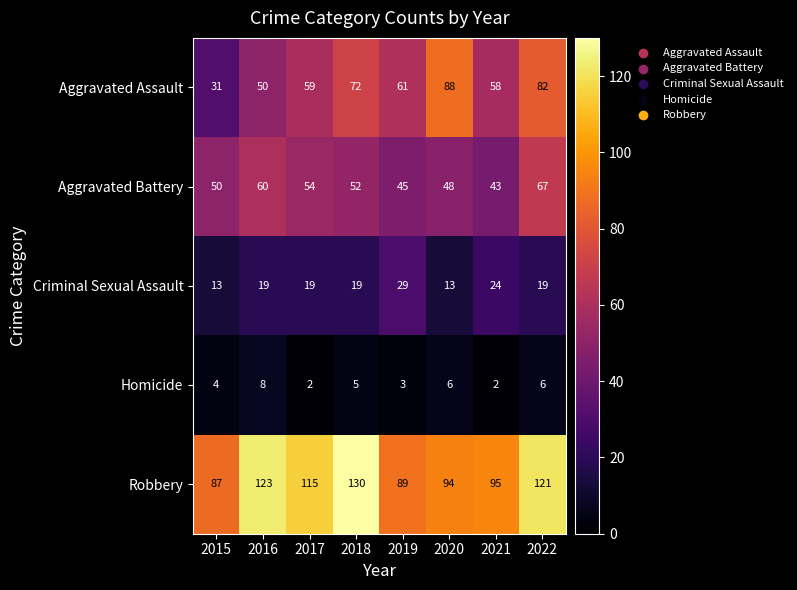

How many data points does each series have?

8